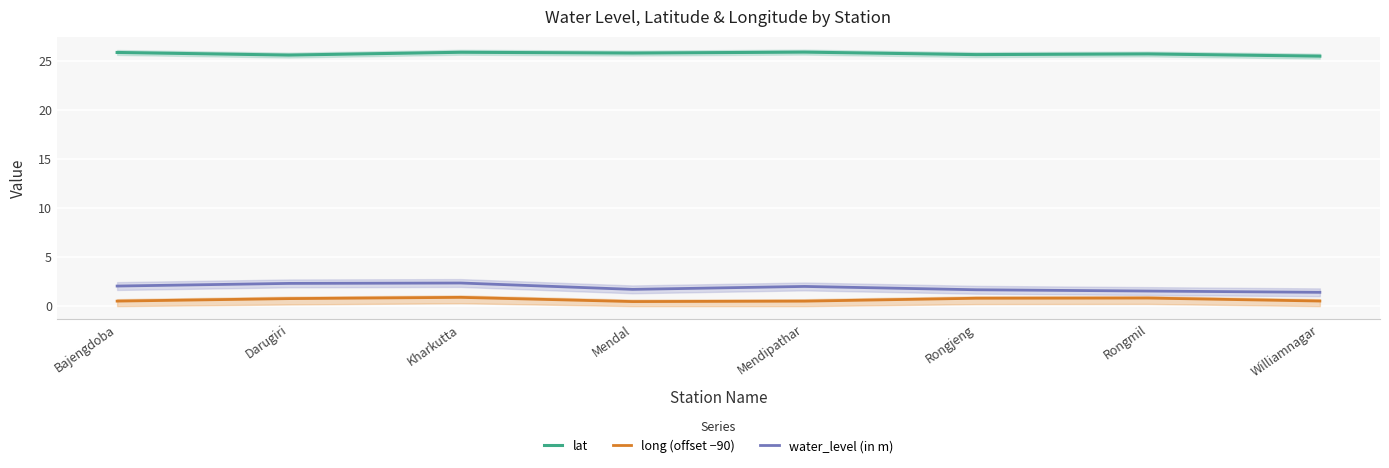

What are all the series names shown in the legend?

lat, long (offset −90), water_level (in m)